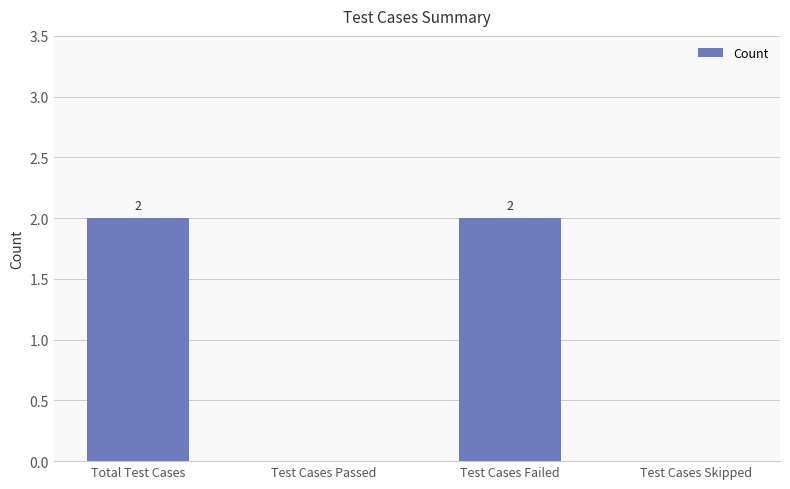

What is the sum of all values?

4